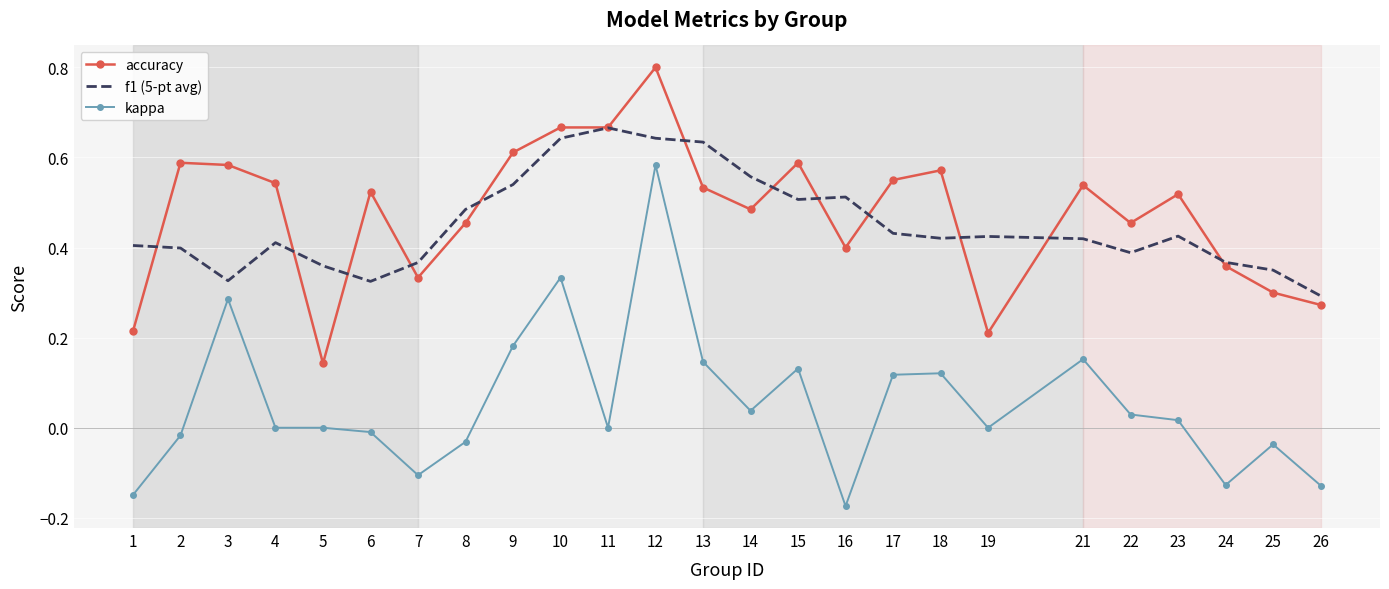

Is it true that kappa equals 0.2 at 21?

True